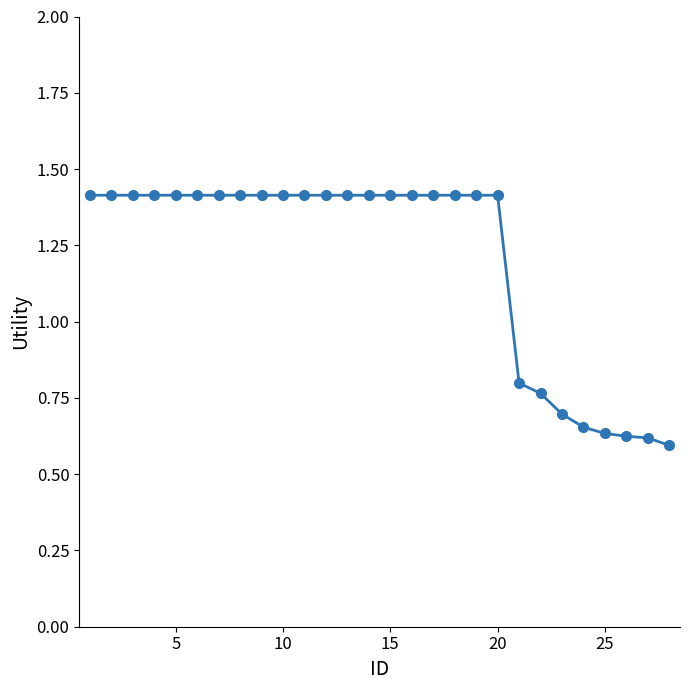

What is the greatest value displayed?

1.4